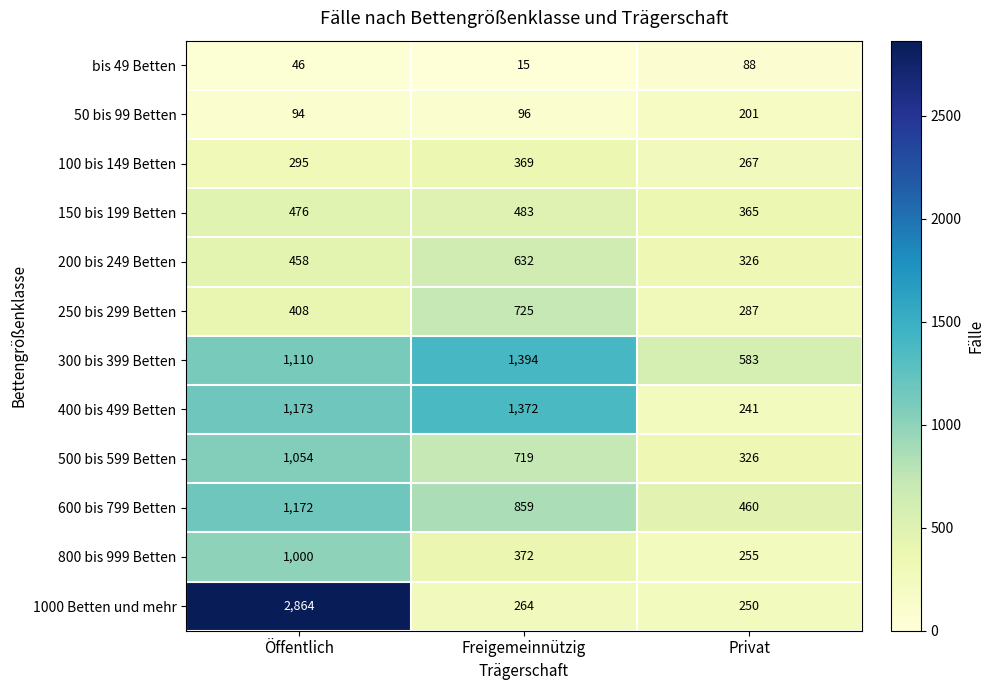

What is the sum of all 100 bis 149 Betten values?

931